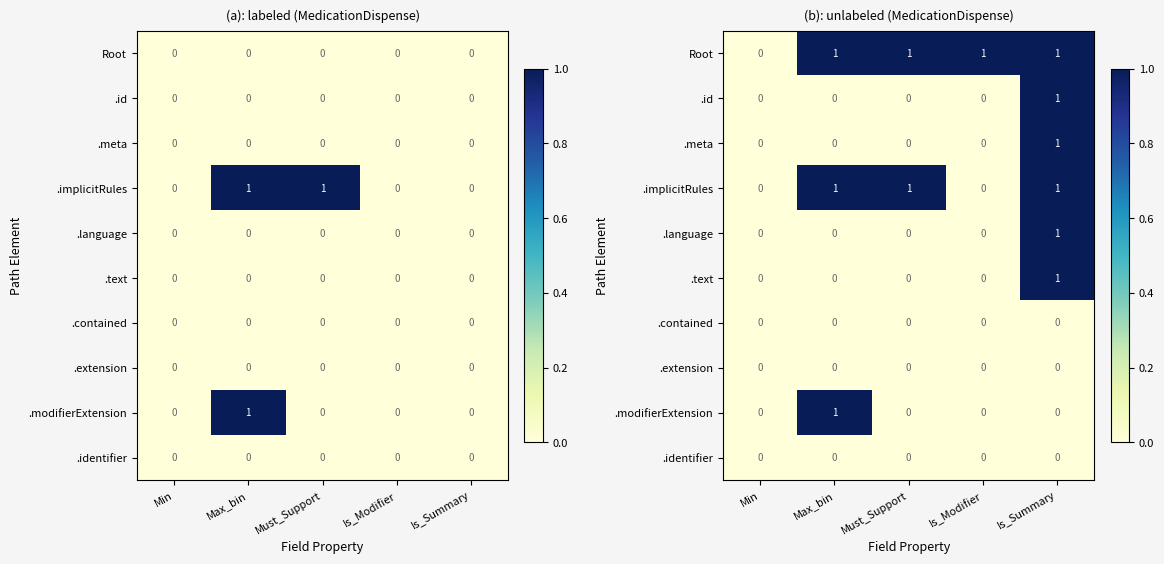

True or false: .implicitRules has a value of 0 at Must_Support.

False